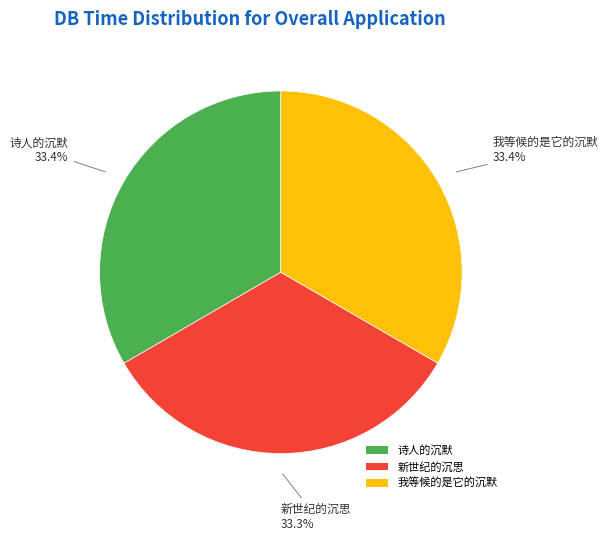

Combined, what portion of the pie is 诗人的沉默 and 我等候的是它的沉默?

66.7%